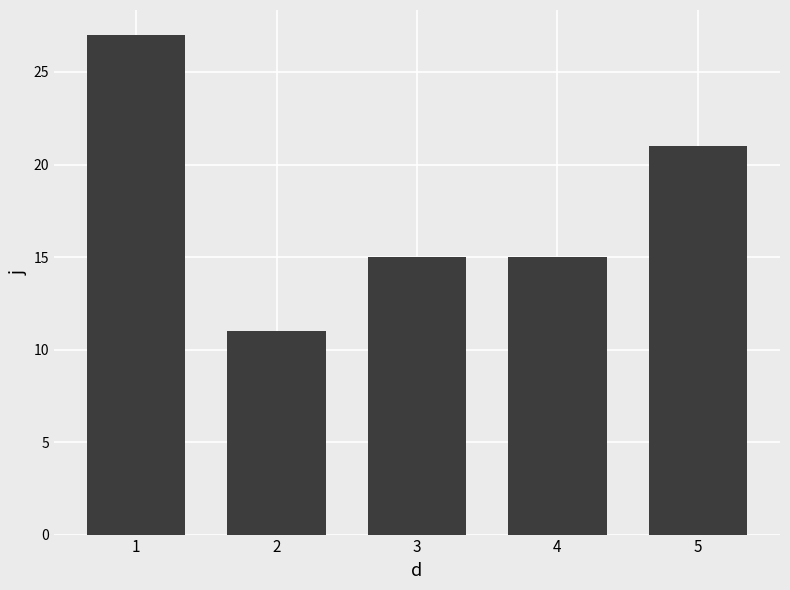

What is the difference between the values at 3 and 1?

12